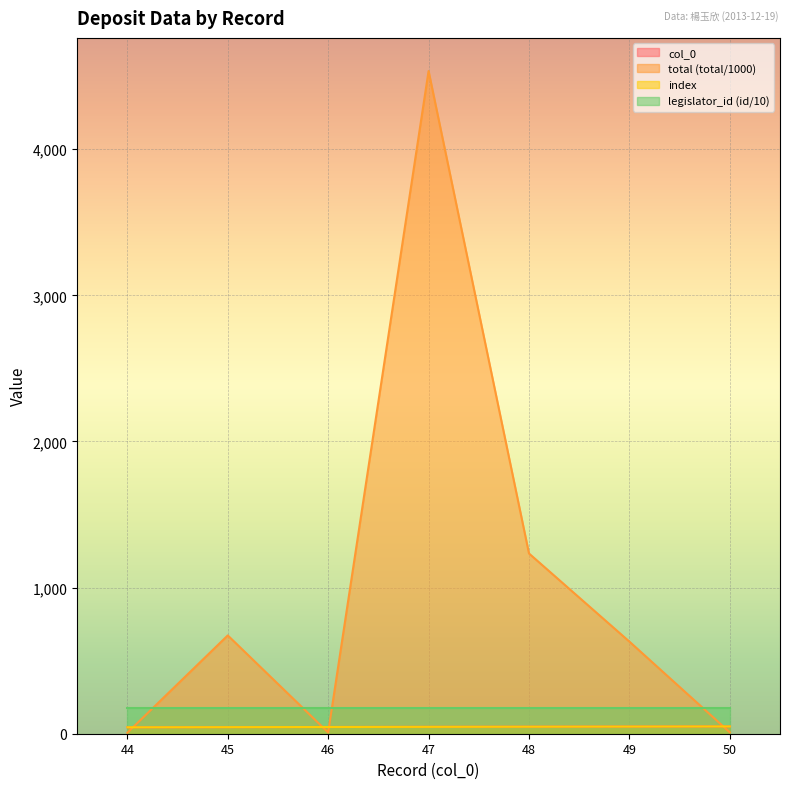

What is the difference between the col_0 values at 47 and 48?

1.0